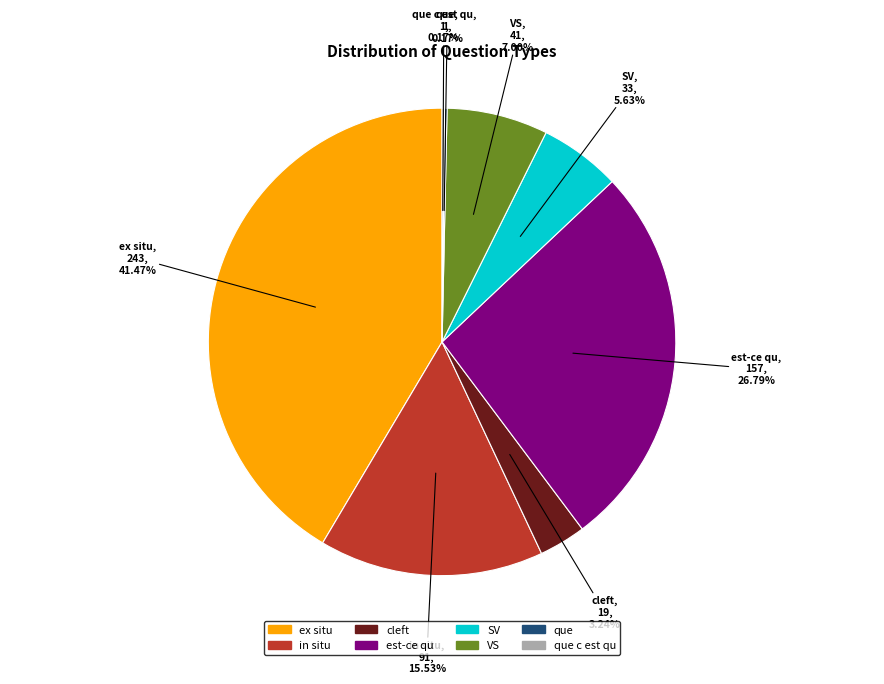

Does any single category account for the majority?

No